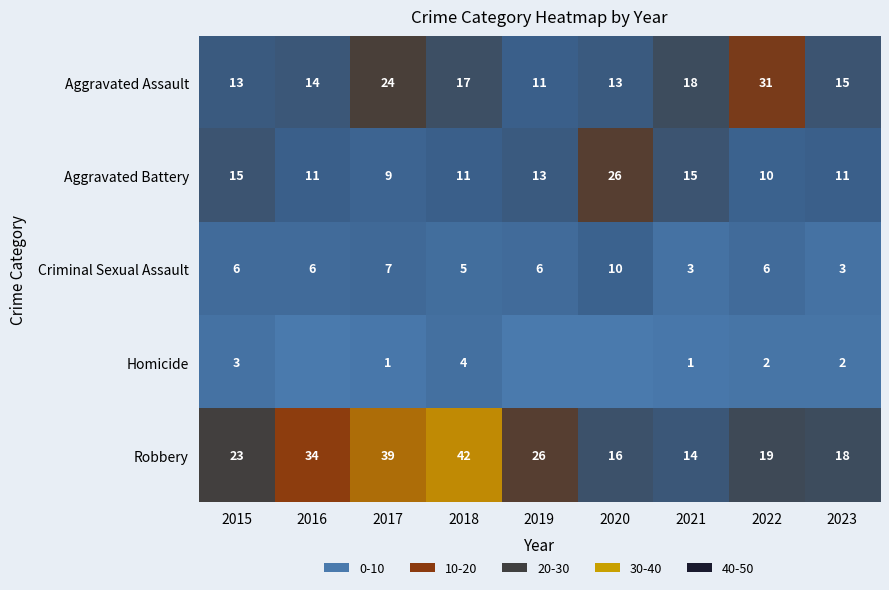

At which label does Aggravated Assault first exceed 15?

2017